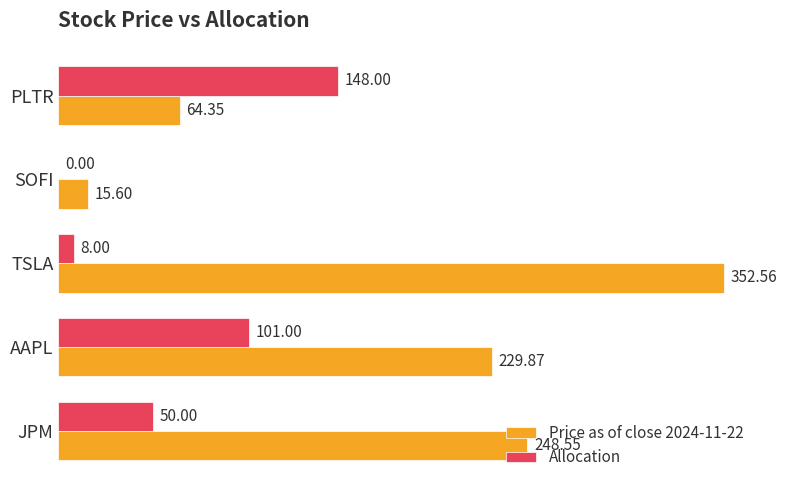

What is the sum of the Price as of close 2024-11-22 values at TSLA and PLTR?

416.9